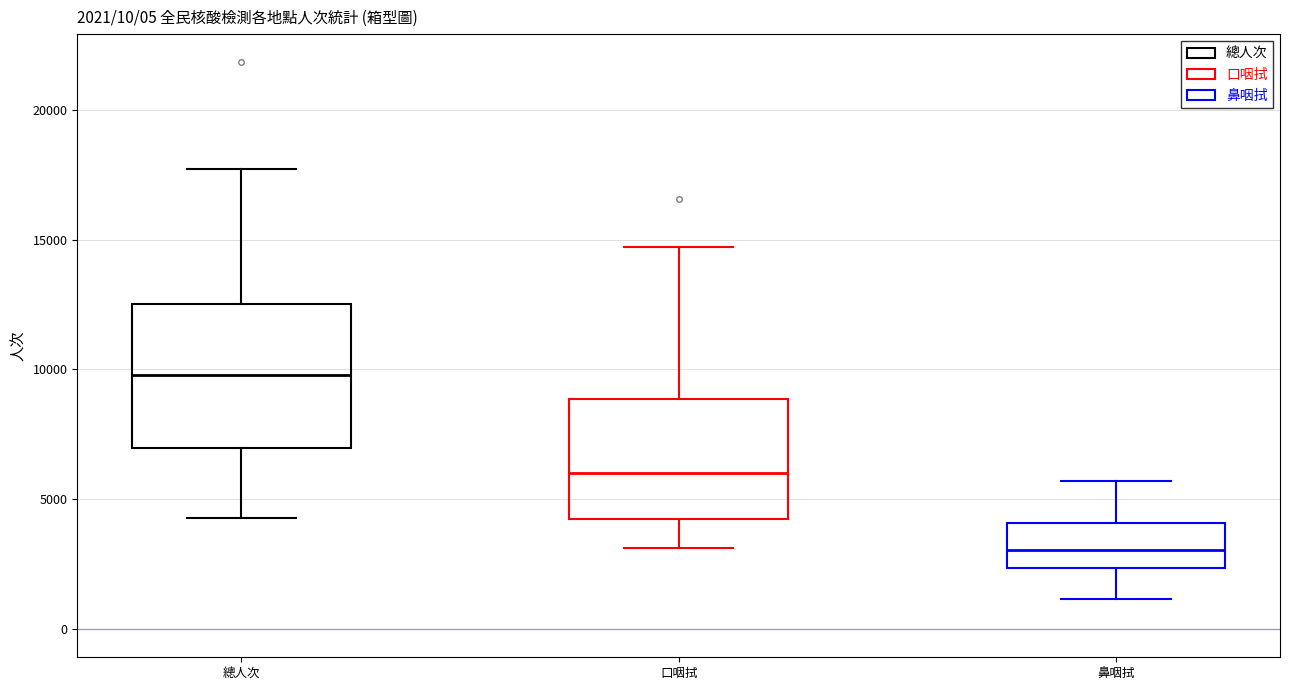

Comparing the boxes themselves (not the whiskers), which one is the tallest?

總人次